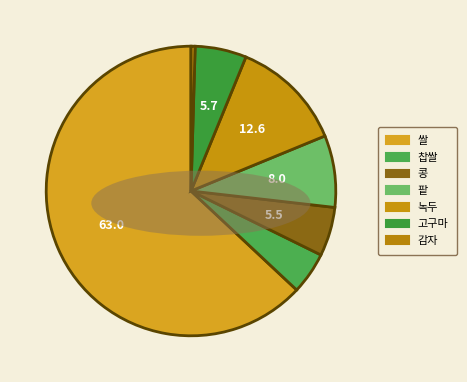

To the nearest percent, what percentage of the pie is 콩?

5%